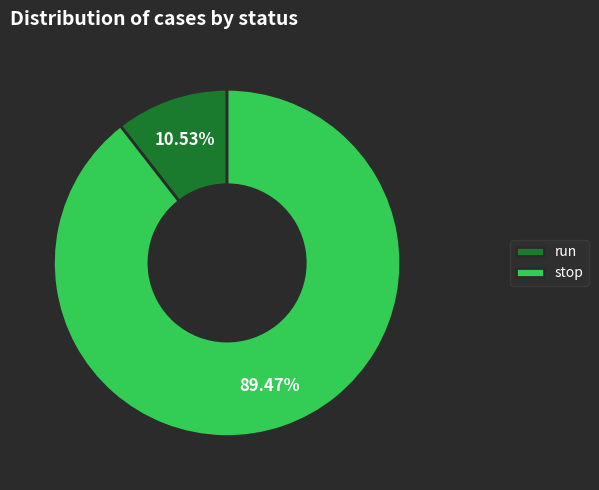

What is the smallest slice in the pie chart?

run